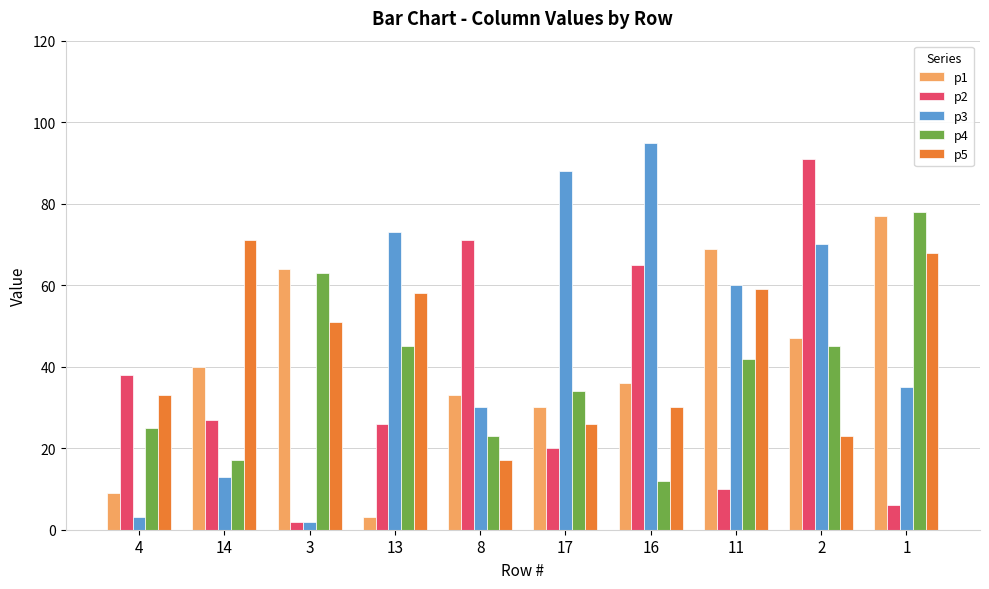

What is the highest value of the p1 series?

77